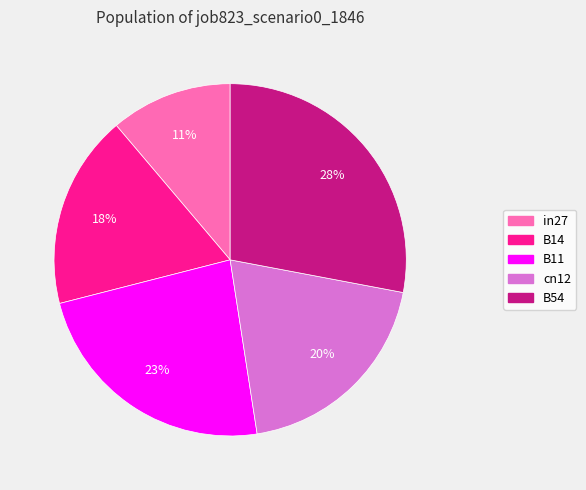

Which has a higher value, B54 or B11?

B54